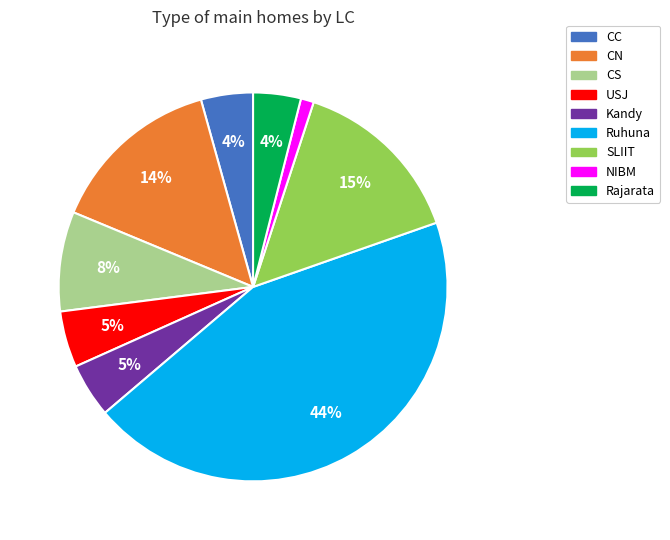

How many segments does this pie chart have?

9